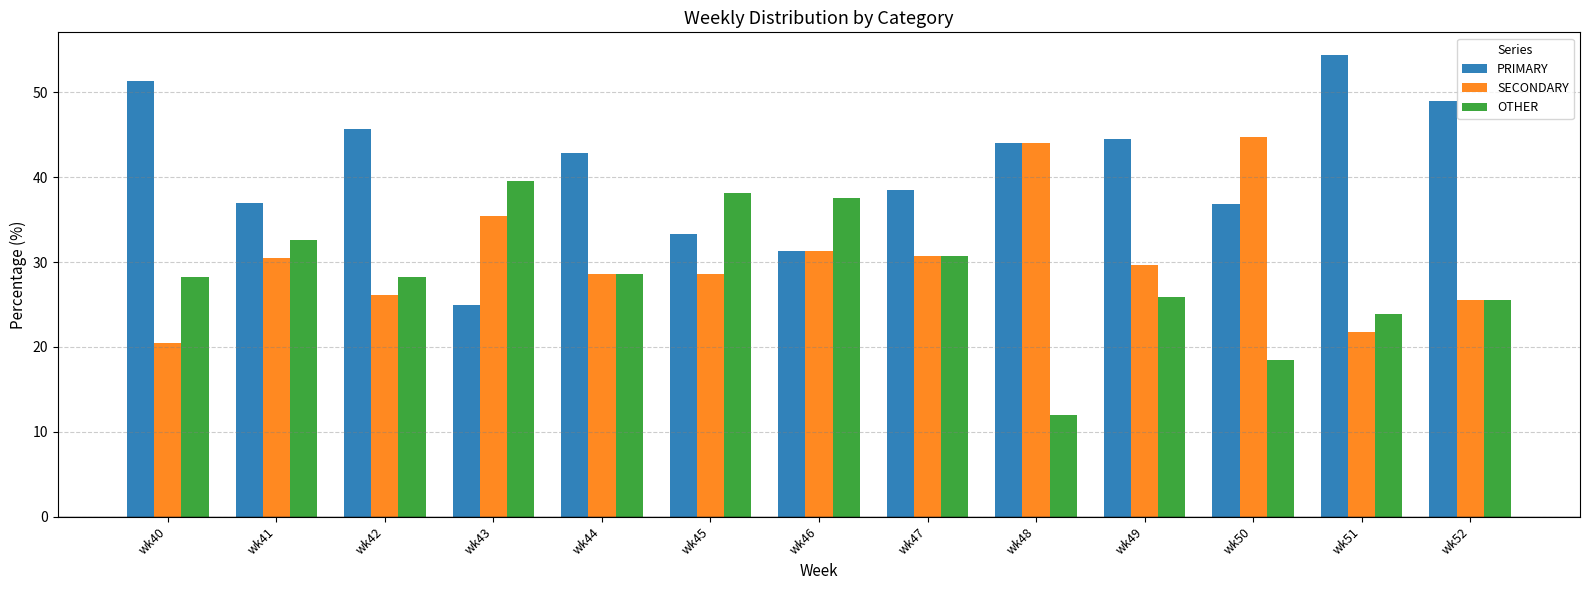

At wk50, list the series in order from largest to smallest.

SECONDARY, PRIMARY, OTHER